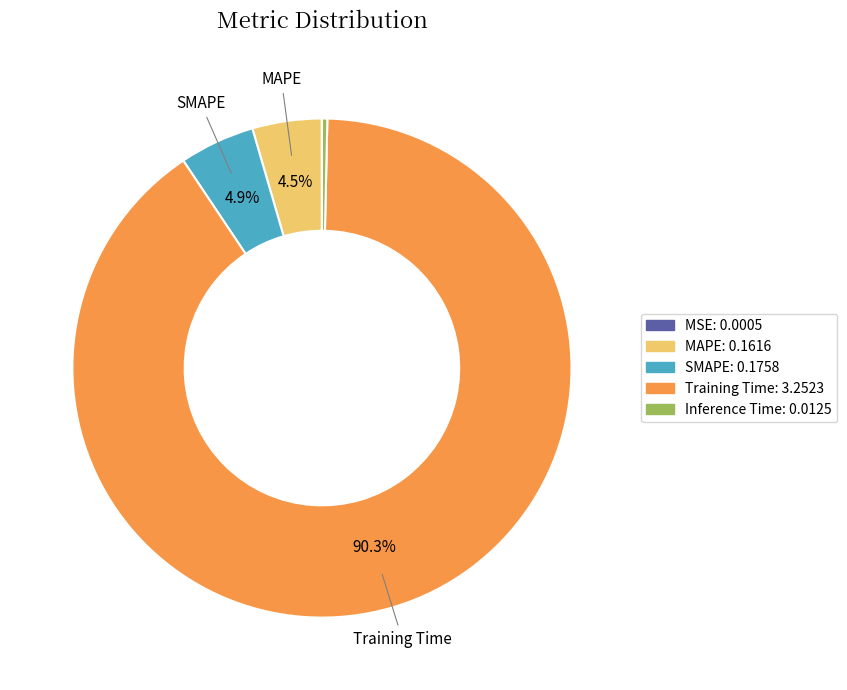

Which category accounts for the majority?

Training Time